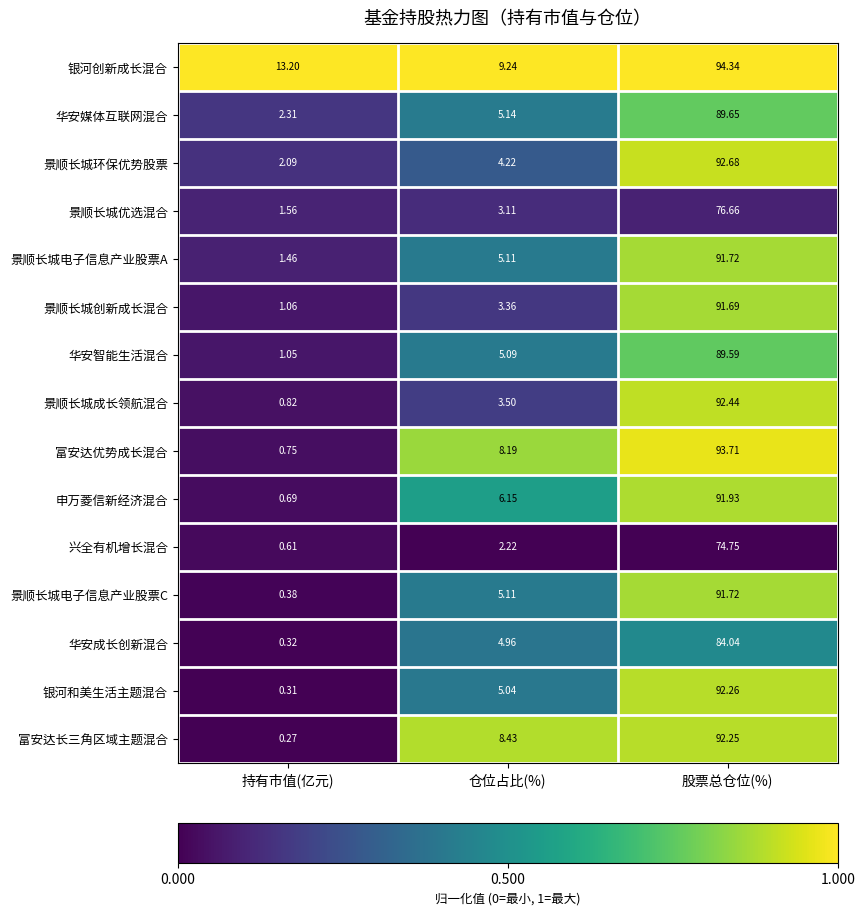

List the labels in order of 富安达优势成长混合 value, smallest first.

持有市值(亿元), 仓位占比(%), 股票总仓位(%)